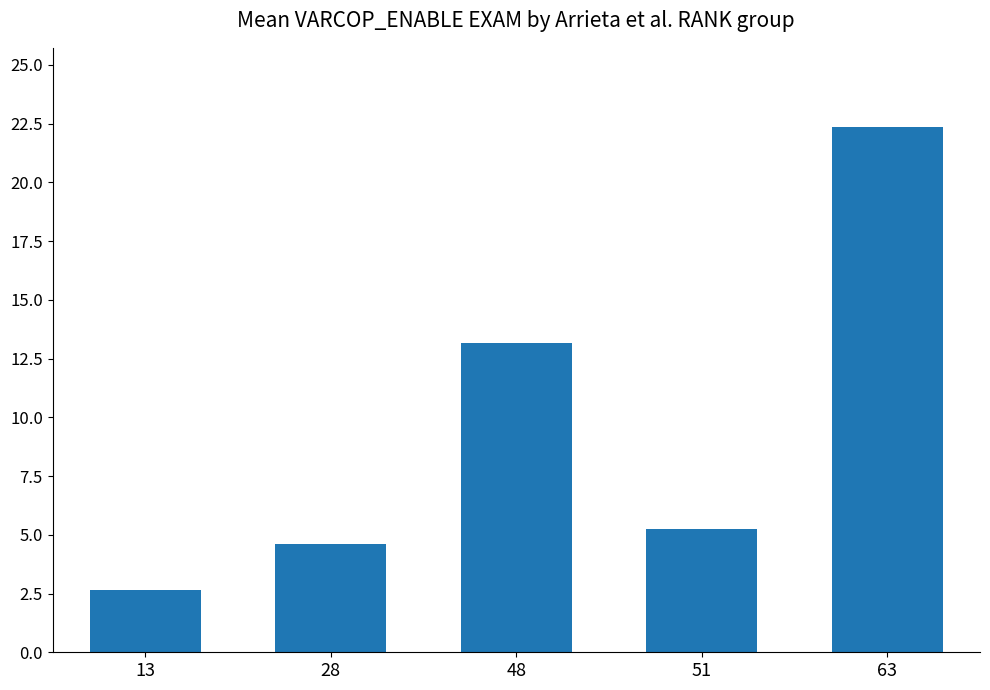

Rank the categories by value from highest to lowest.

63, 48, 51, 28, 13